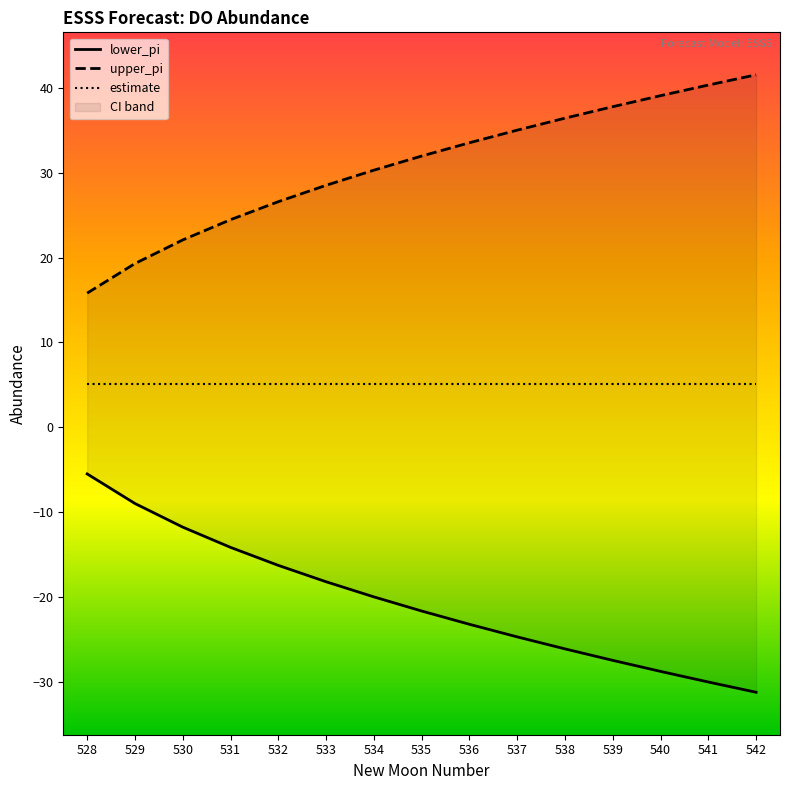

Does the chart display data point markers on the line(s)?

No